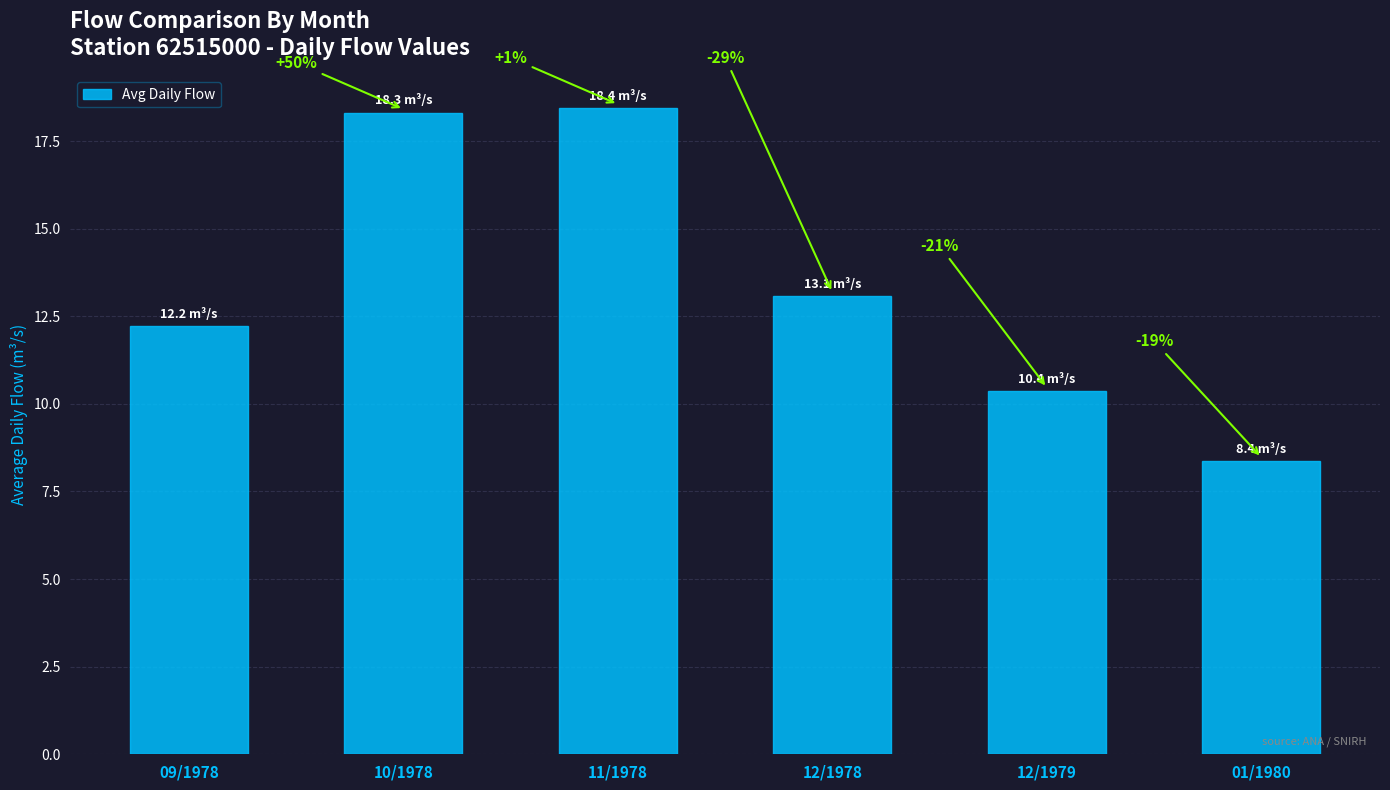

Are the bars horizontal?

No